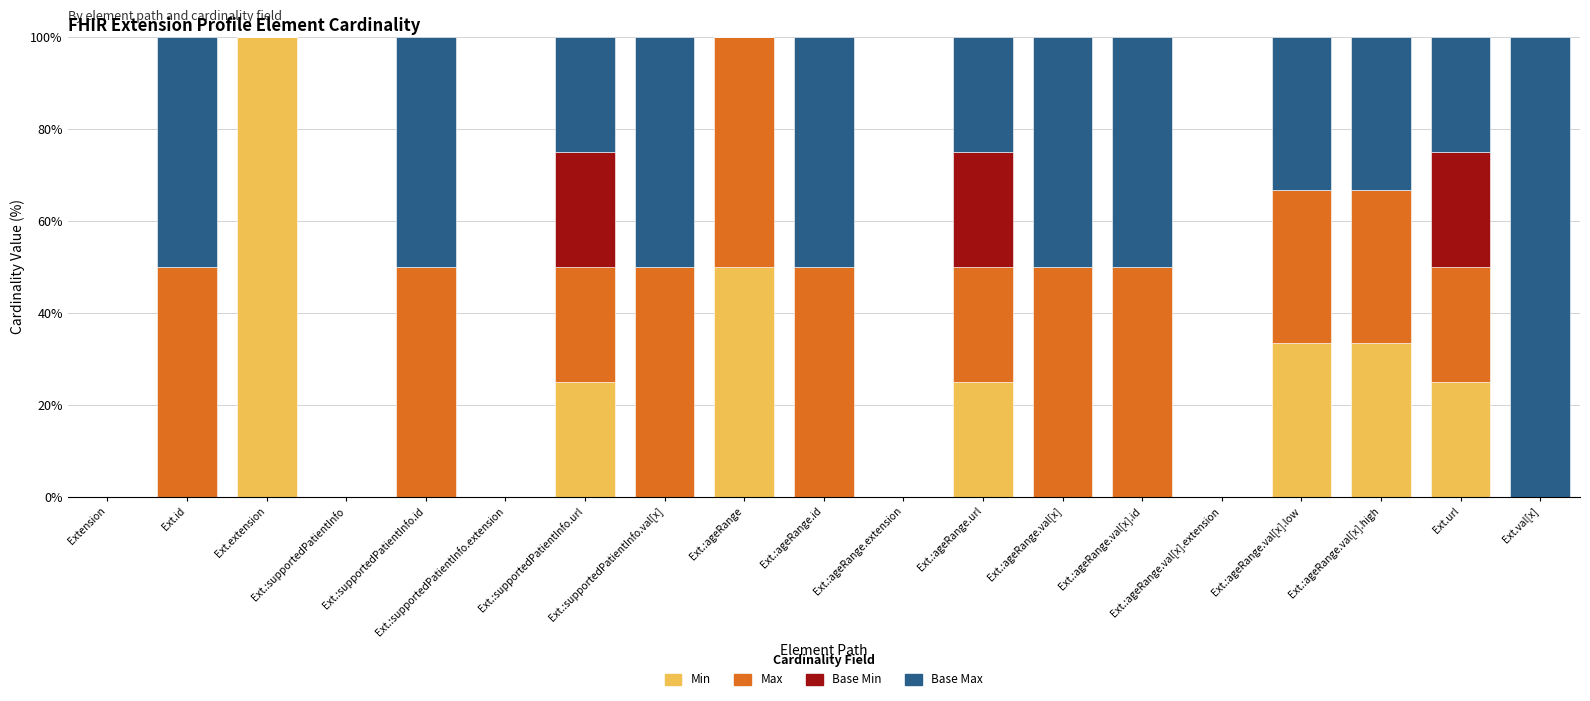

Does the chart contain stacked bars?

Yes